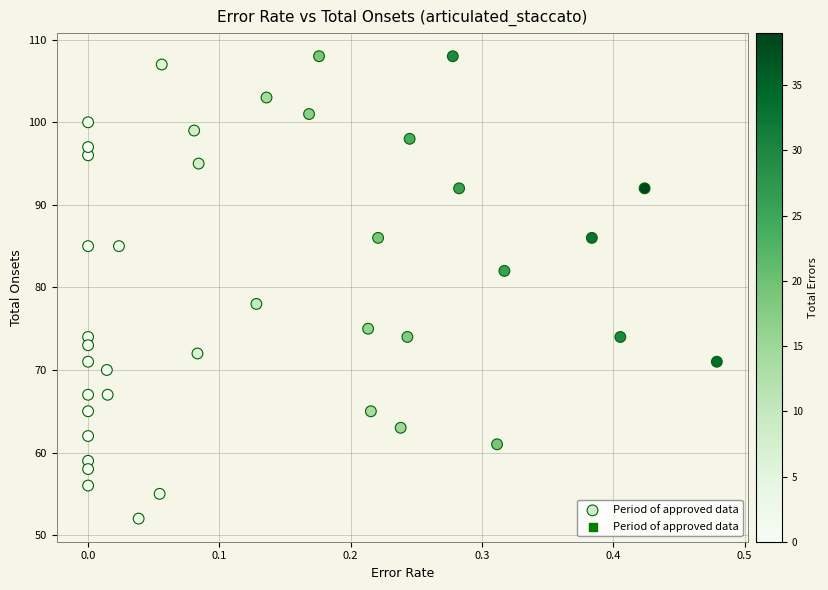

What is the range of Y values (max minus min)?

56